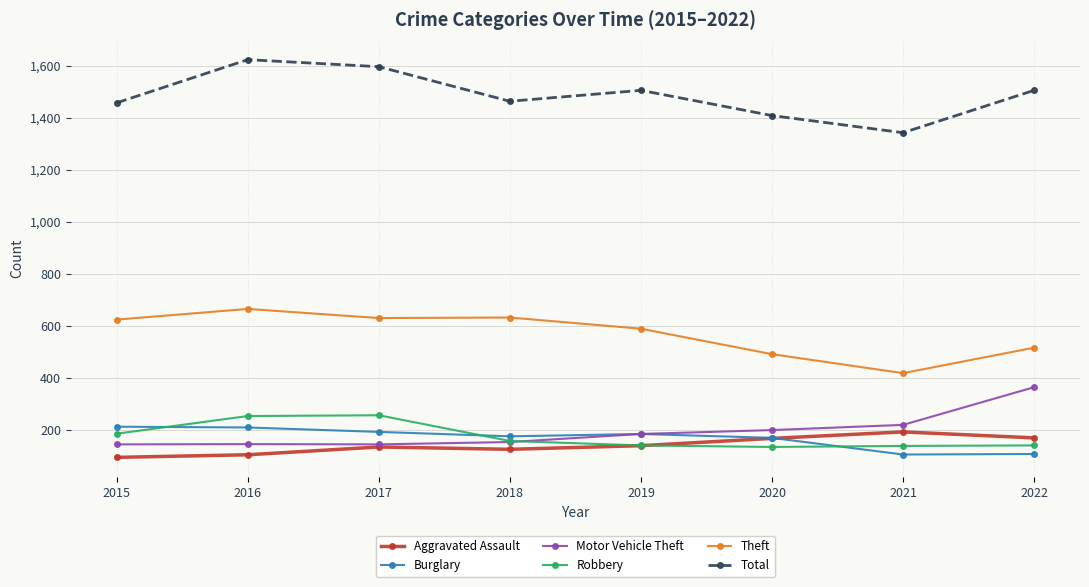

How many distinct data groups are displayed?

6